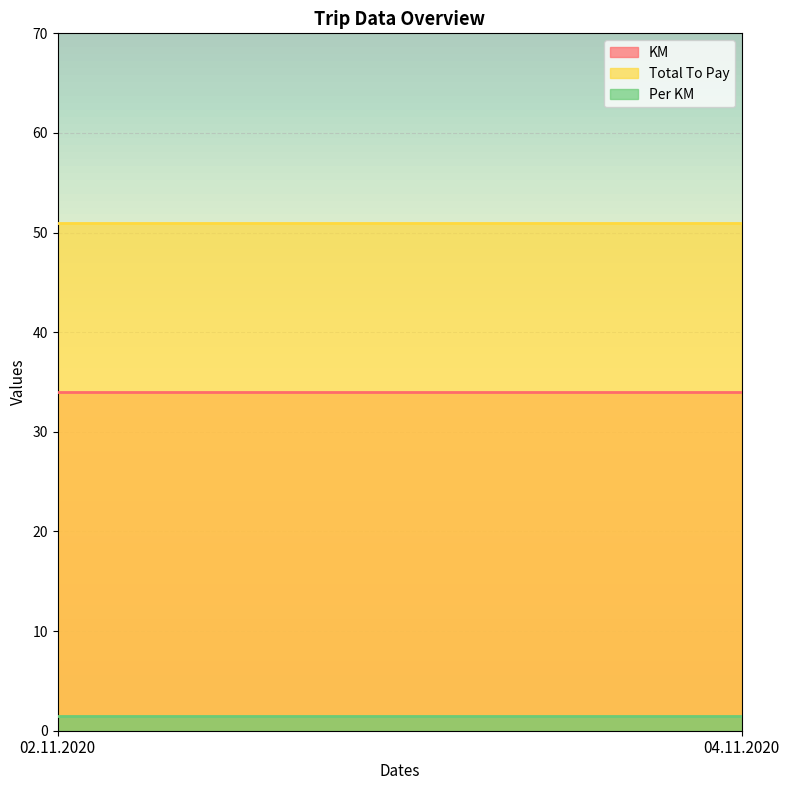

Reading left to right, list all the values displayed in this chart.

KM: 02.11.2020=34.0	04.11.2020=34.0
Total To Pay: 02.11.2020=51.0	04.11.2020=51.0
Per KM: 02.11.2020=1.5	04.11.2020=1.5